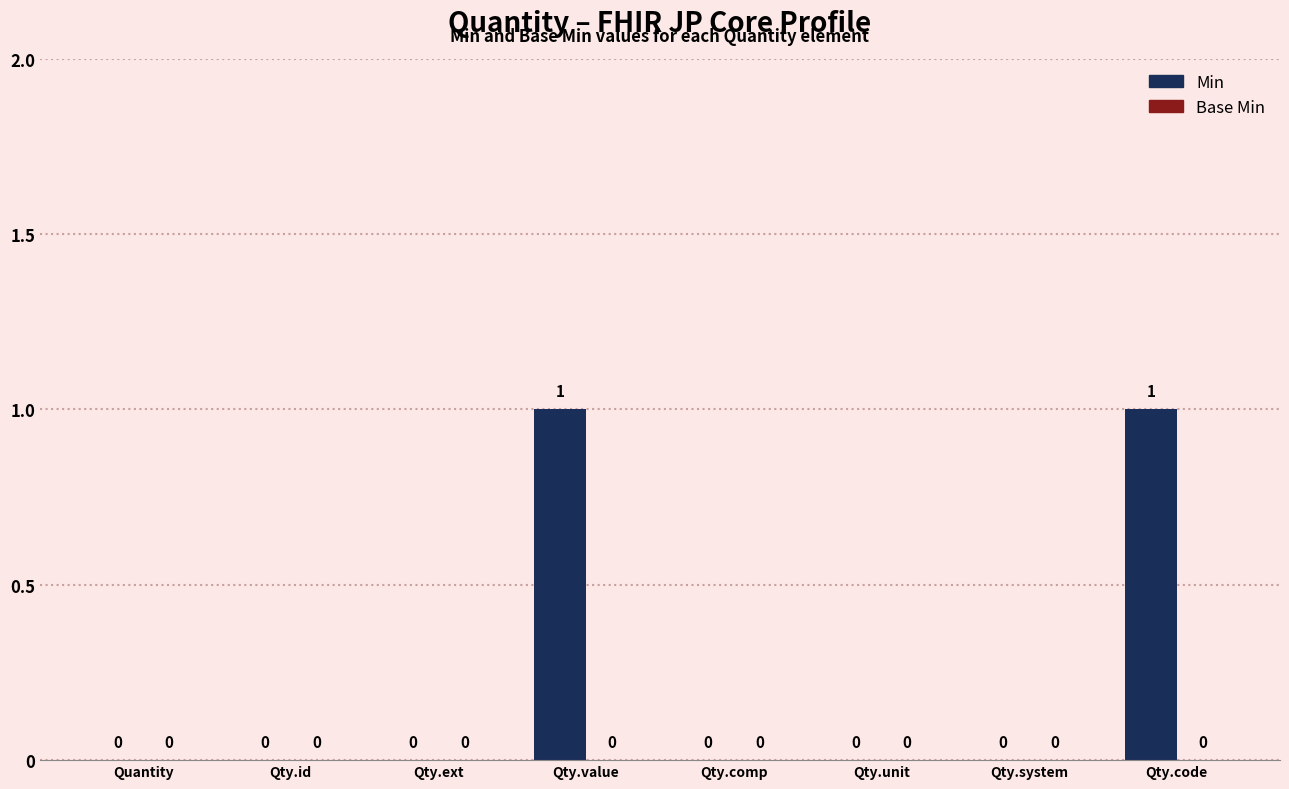

The value at Qty.comp is 0. True or false?

True